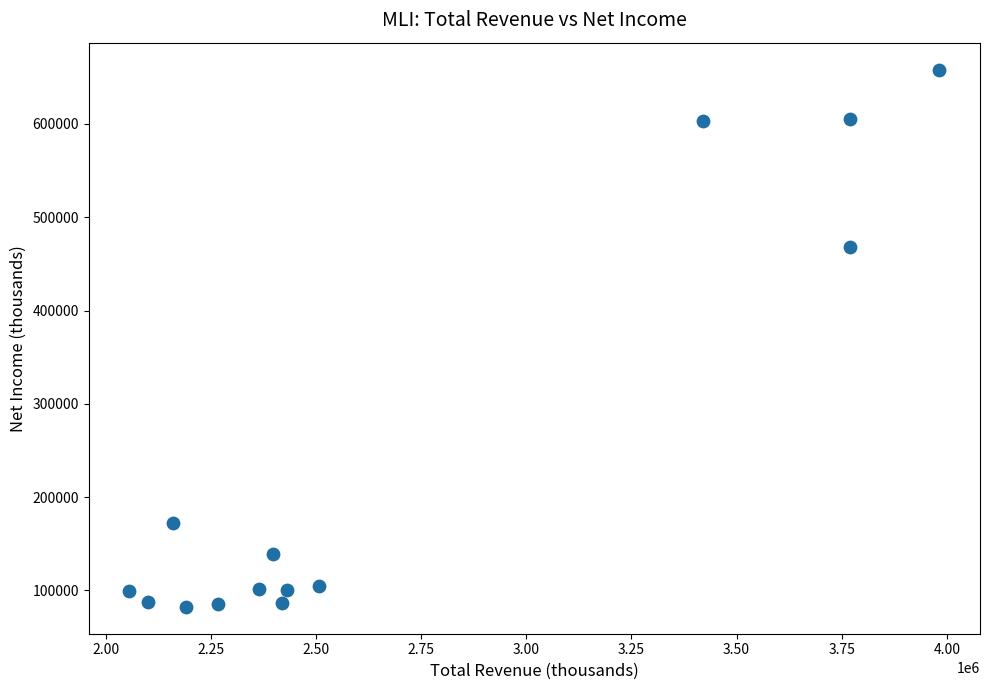

What is the range of Y values (max minus min)?

575900